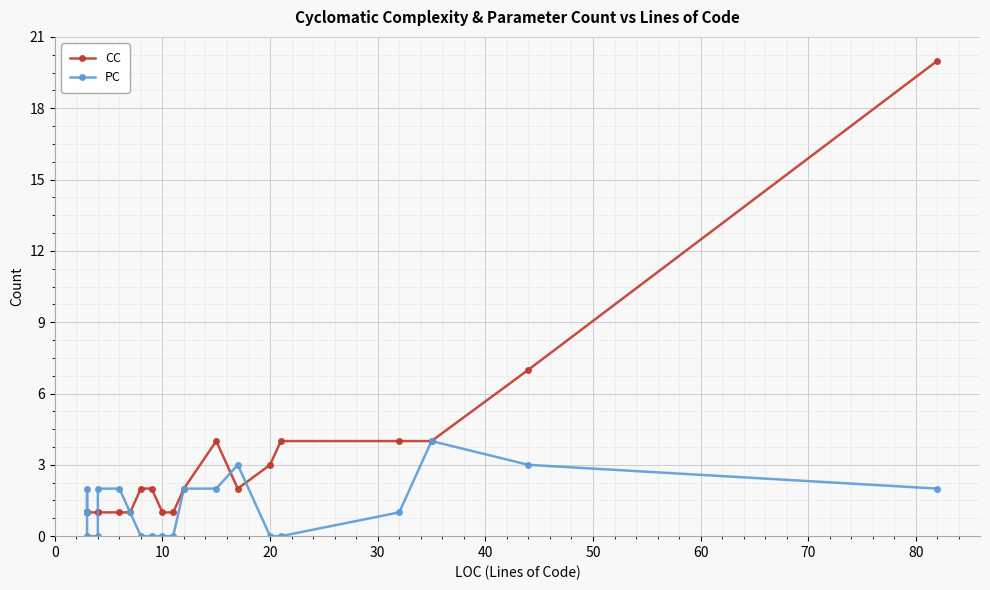

What is the difference between the maximum and minimum values in the PC series?

4